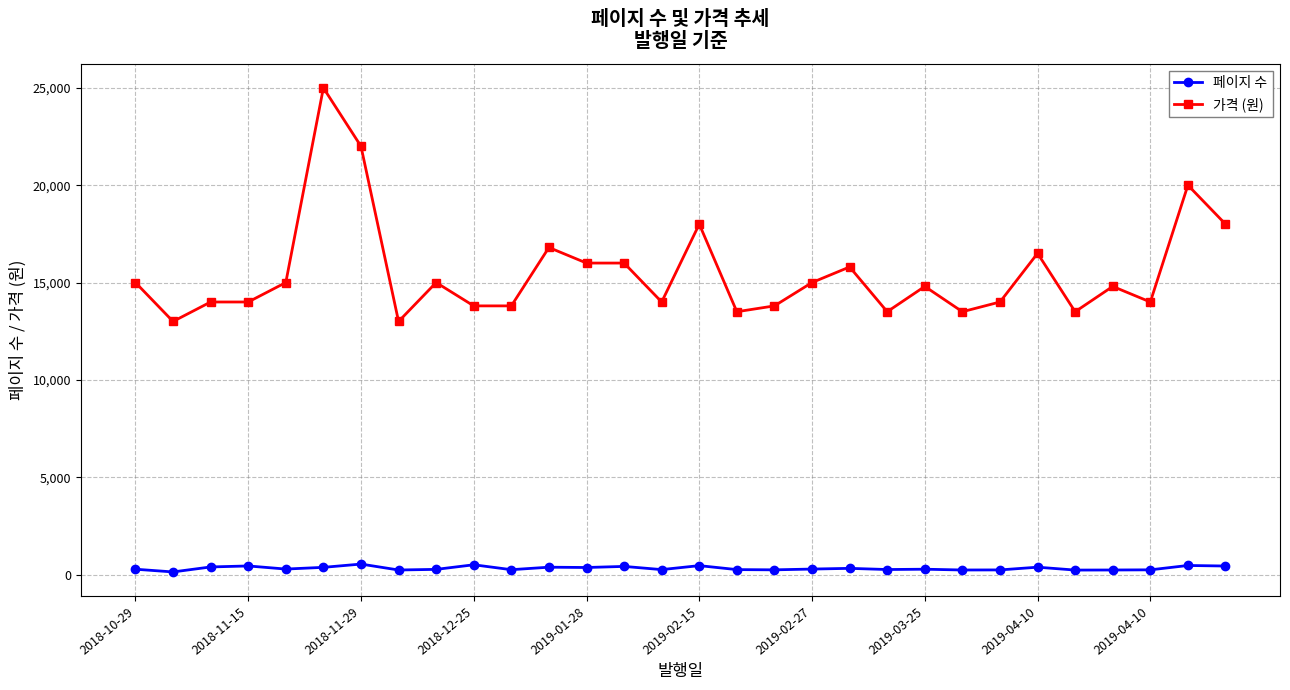

True or false: 페이지 수 and 가격 (원) cross at least once.

False